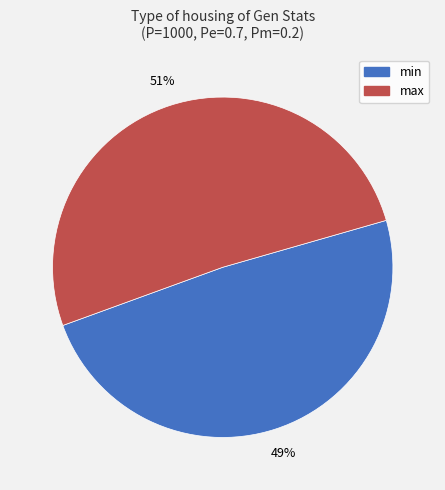

Does any single category account for the majority?

Yes